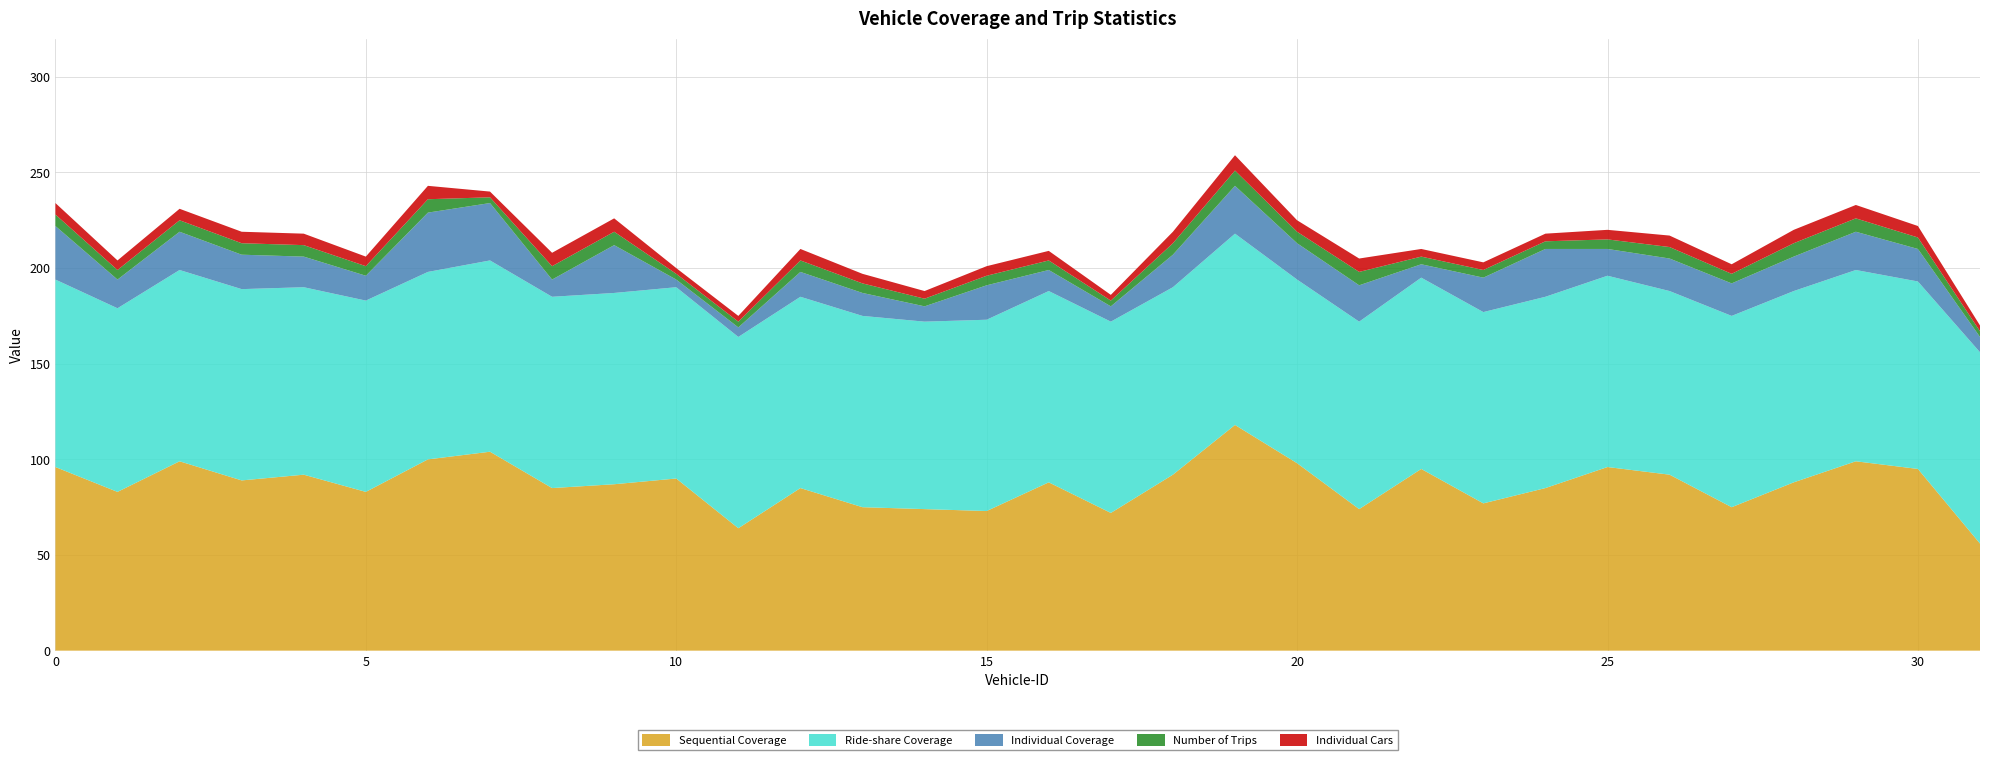

Reading right to left, list all the values displayed in this chart.

Sequential Coverage: 56	95	99	88	75	92	96	85	77	95	74	98	118	92	72	88	73	74	75	85	64	90	87	85	104	100	83	92	89	99	83	96
Ride-share Coverage: 100	98	100	100	100	96	100	100	100	100	98	96	100	98	100	100	100	98	100	100	100	100	100	100	100	98	100	98	100	100	96	98
Individual Coverage: 8	17	20	18	17	17	14	25	18	7	19	19	25	17	8	11	18	8	12	13	5	4	25	9	30	31	13	16	18	20	15	28
Number of Trips: 3	6	7	7	5	6	5	4	4	4	7	6	8	6	3	5	5	4	5	6	3	3	7	7	3	7	5	6	6	6	5	6
Individual Cars: 3	6	7	7	5	6	5	4	4	4	7	6	8	6	3	5	5	4	5	6	3	3	7	7	3	7	5	6	6	6	5	6